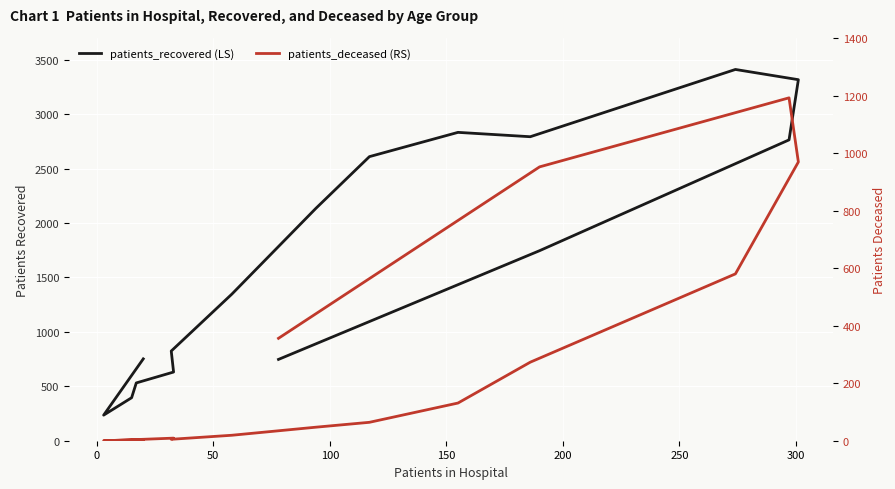

At how many categories does at least one series exceed 3033?

2